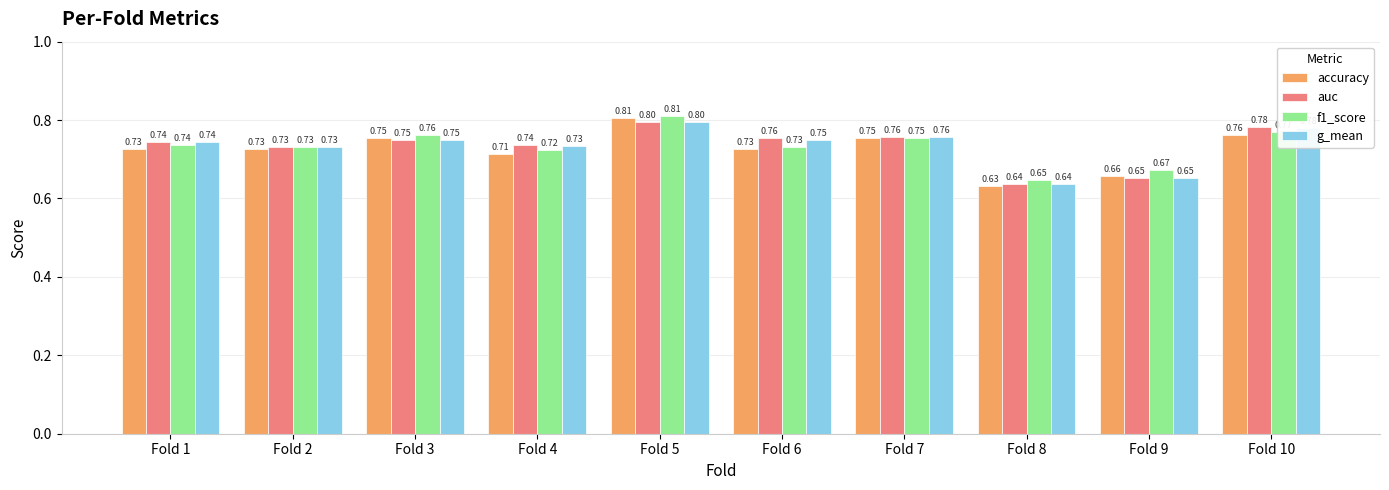

What value does the auc series have at Fold 7?

0.8